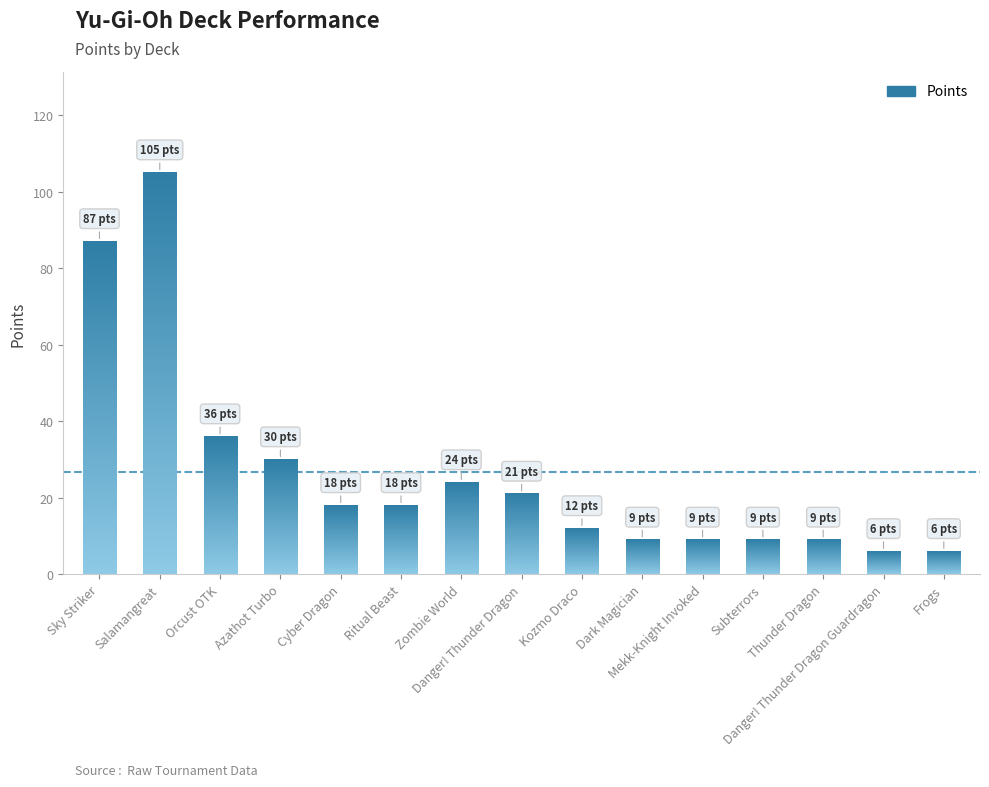

What is the sum of all values?

399